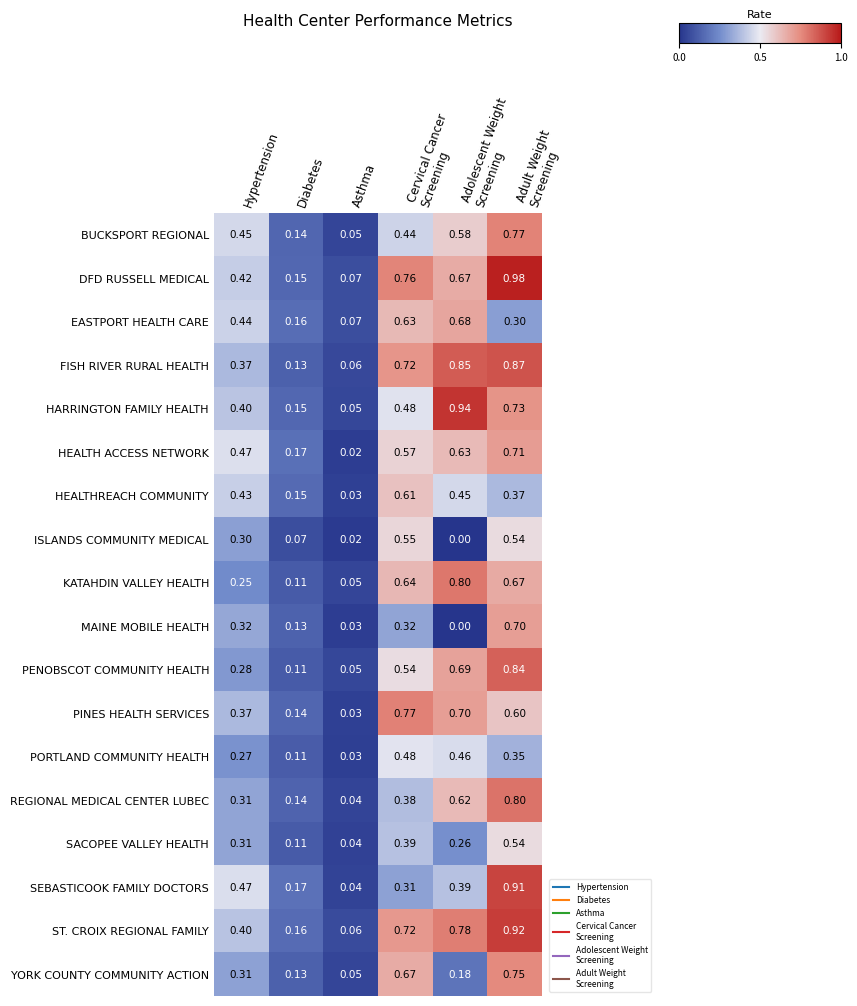

Where is REGIONAL MEDICAL CENTER LUBEC nearest to the value 0?

Asthma